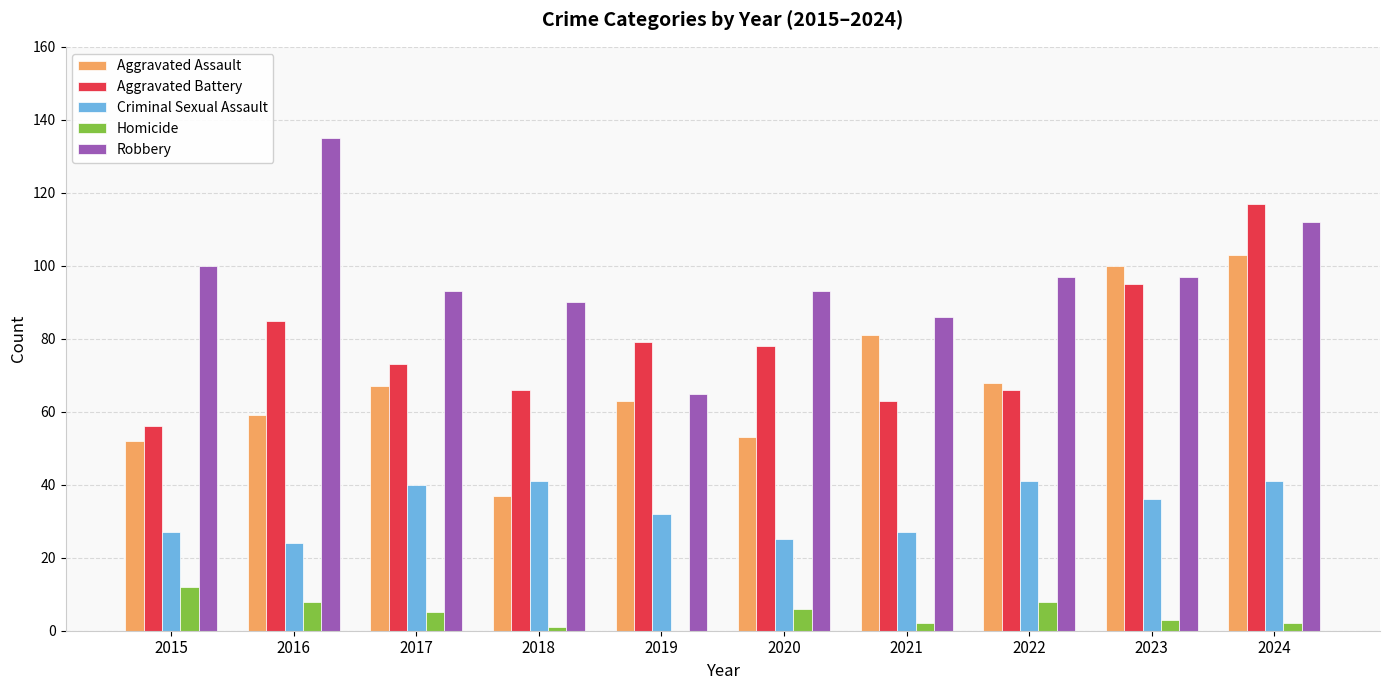

Reading right to left, transcribe all the data shown in this chart.

Aggravated Assault: 103	100	68	81	53	63	37	67	59	52
Aggravated Battery: 117	95	66	63	78	79	66	73	85	56
Criminal Sexual Assault: 41	36	41	27	25	32	41	40	24	27
Homicide: 2	3	8	2	6	0	1	5	8	12
Robbery: 112	97	97	86	93	65	90	93	135	100